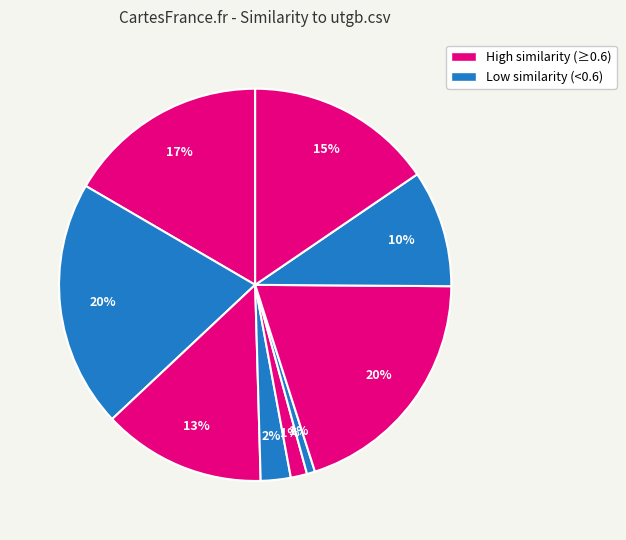

How many segments does this pie chart have?

9